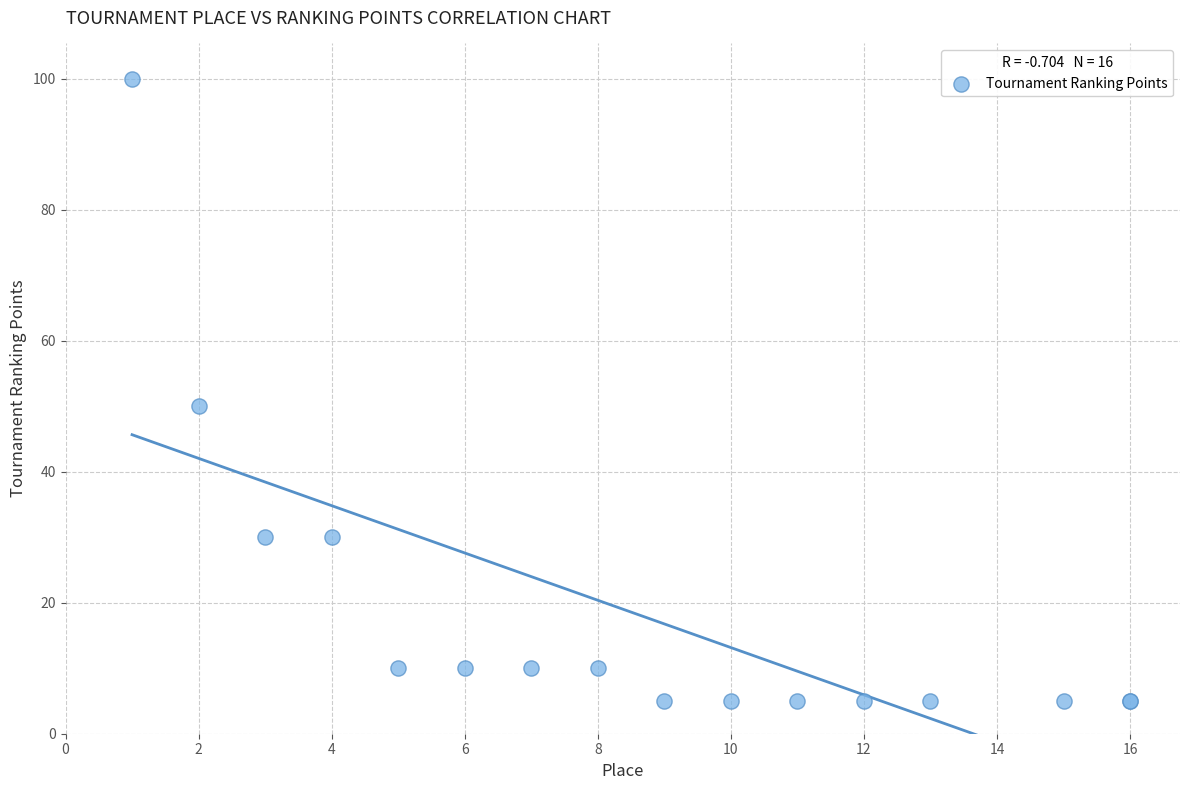

What Y value in the scatter plot is closest to 52?

50